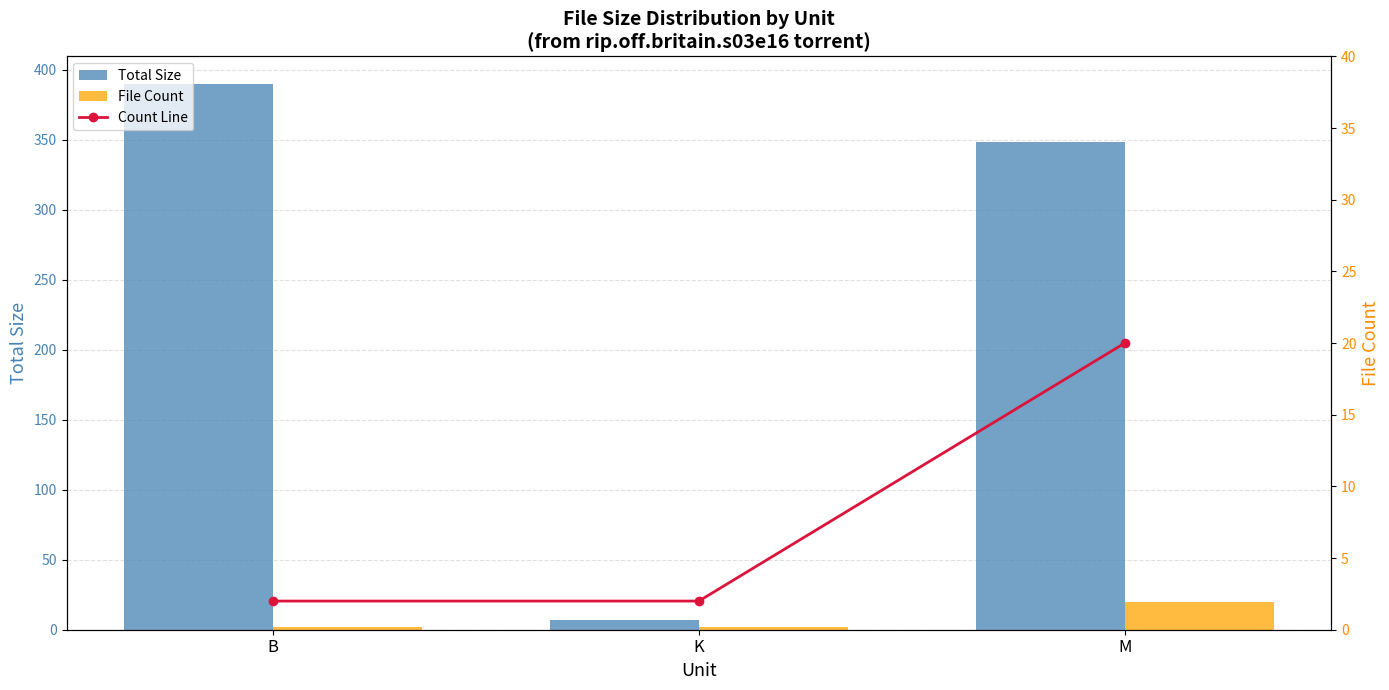

What is the minimum value shown in the chart?

2.0